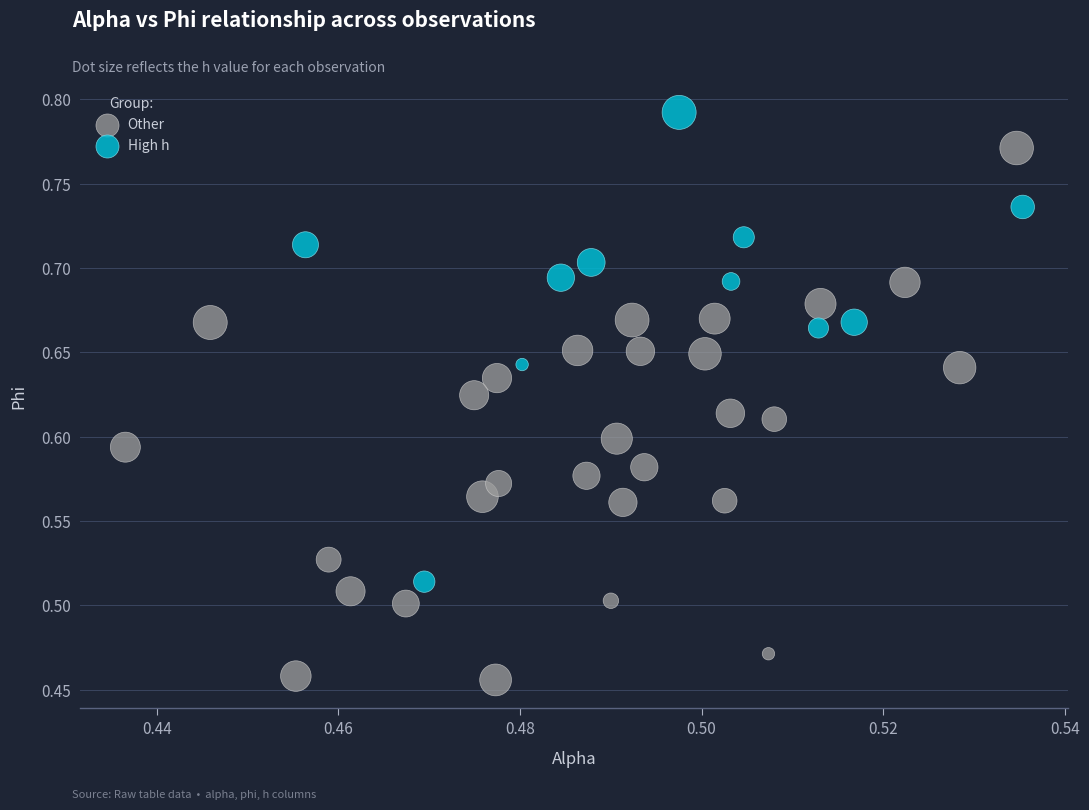

Which series contains the lowest Y value?

Other